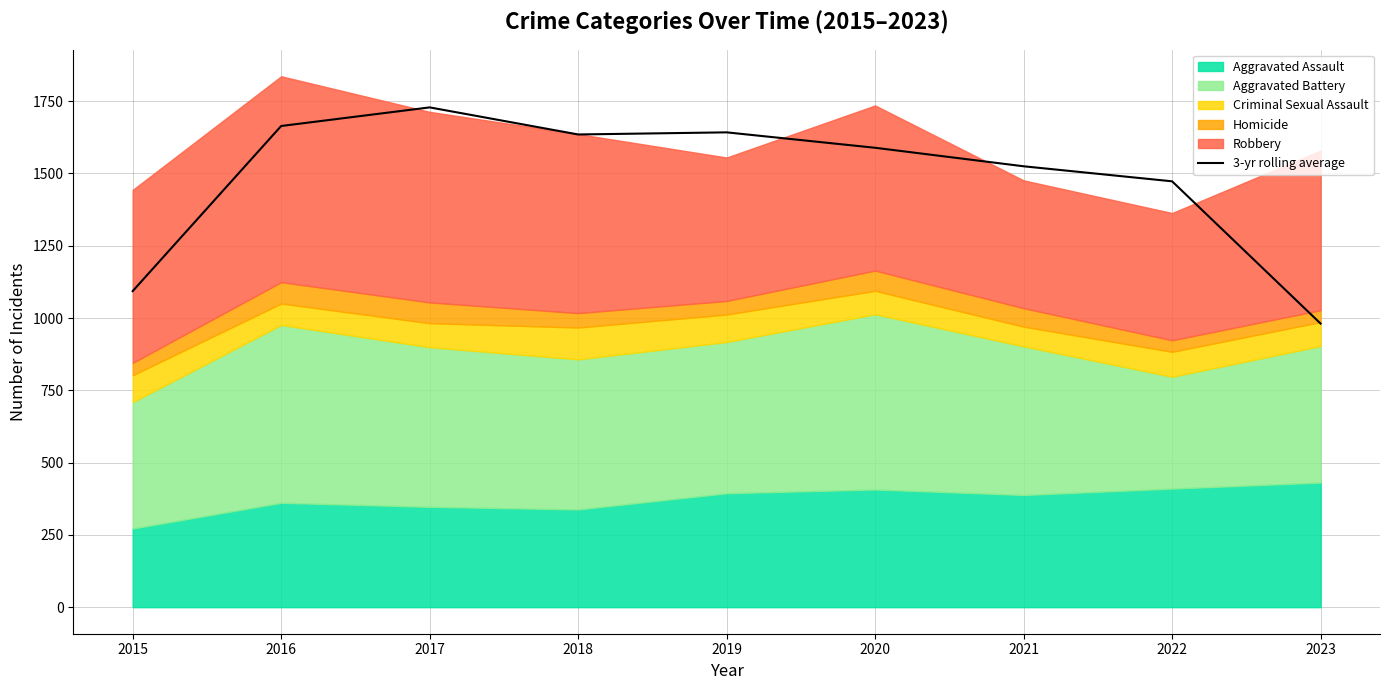

True or false: there are more than 0 points higher than both neighbors.

True